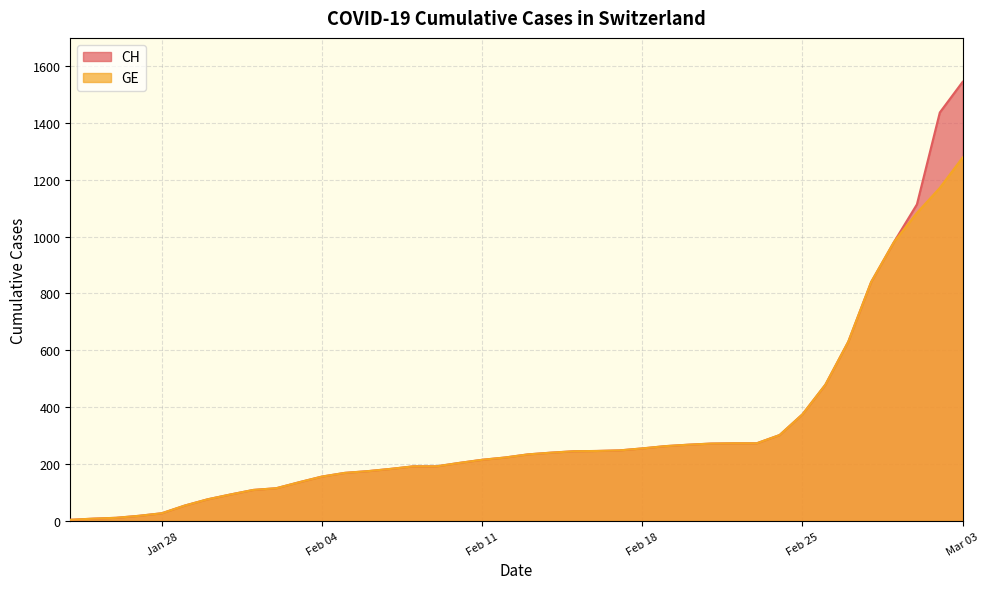

Which series has the largest total across all categories?

CH